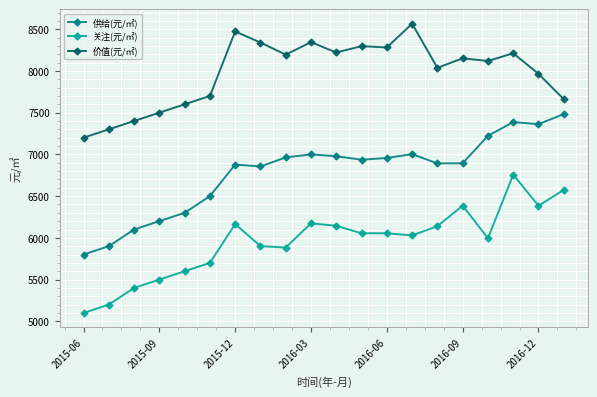

True or false: 关注(元/㎡) and 价值(元/㎡) cross at least once.

False